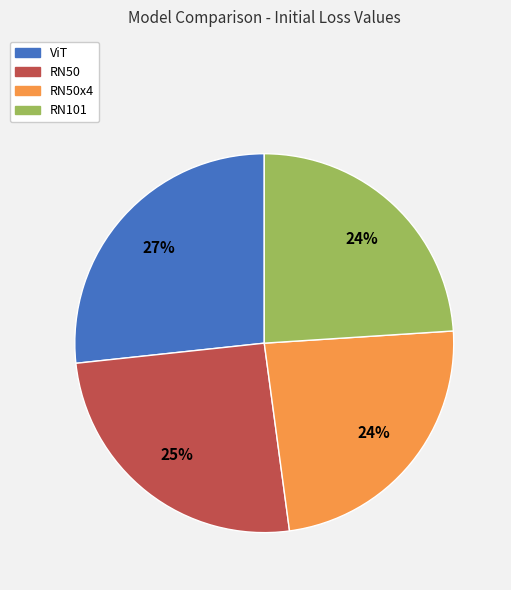

To the nearest percent, what is the average slice percentage?

25%